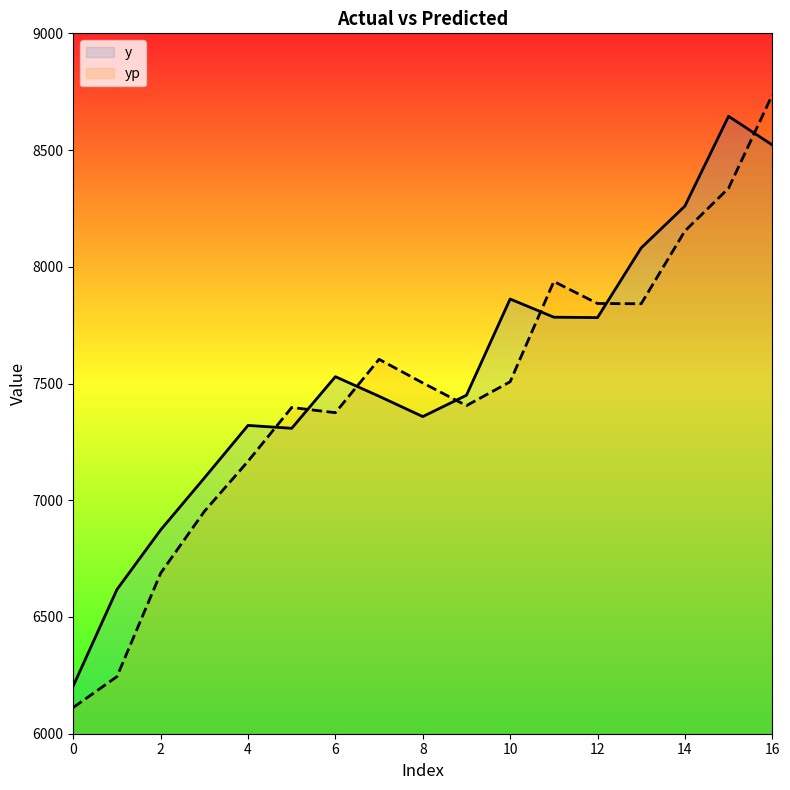

Which series ends up on top after the final intersection of y and yp?

yp